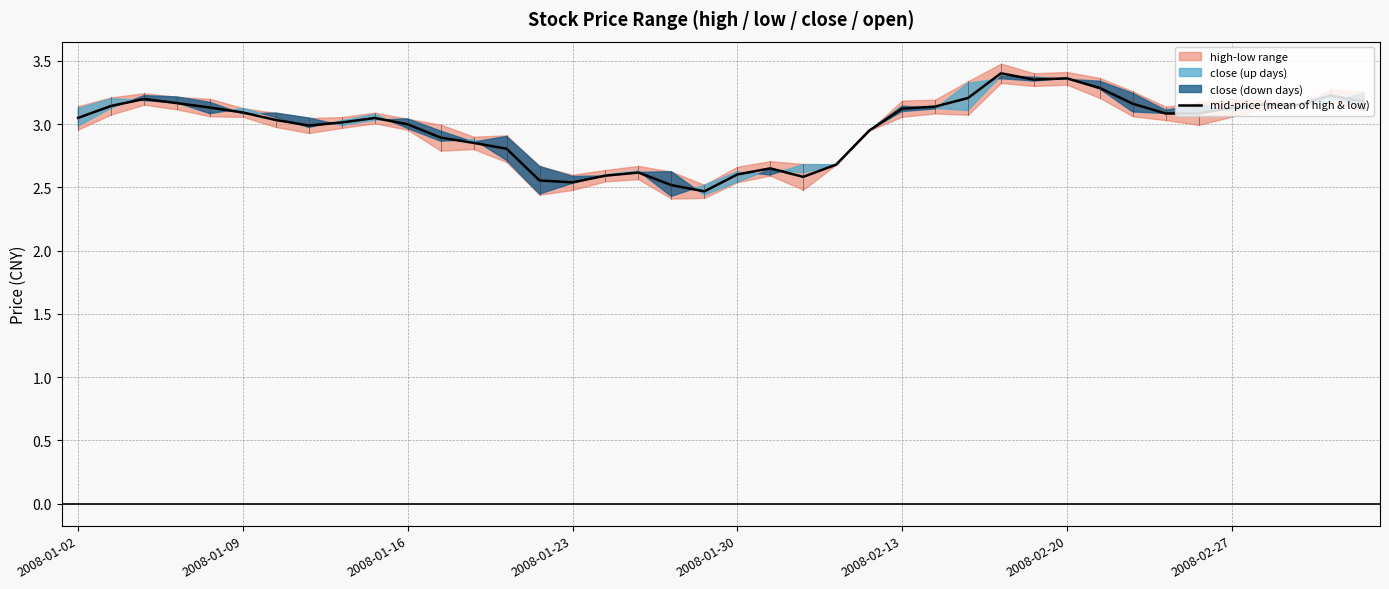

How many values exceed 3?

24